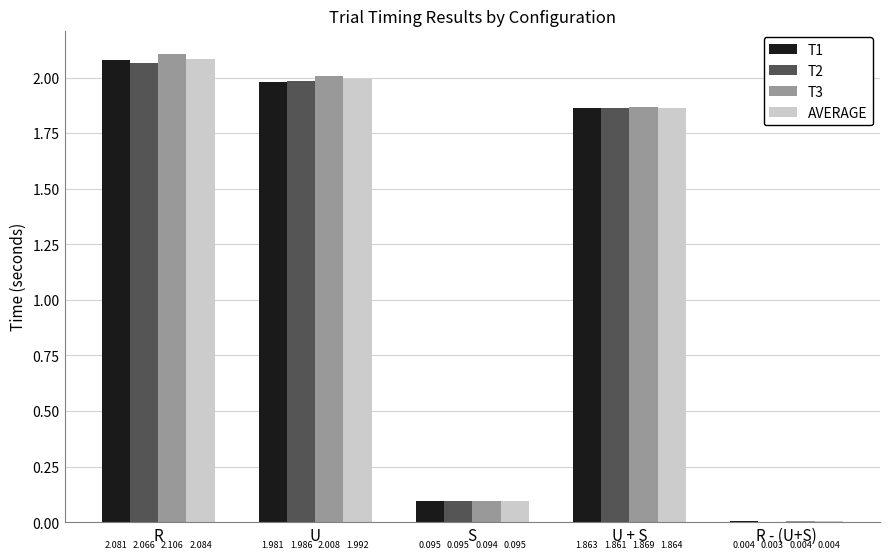

At which label is T1 closest to 1?

U + S